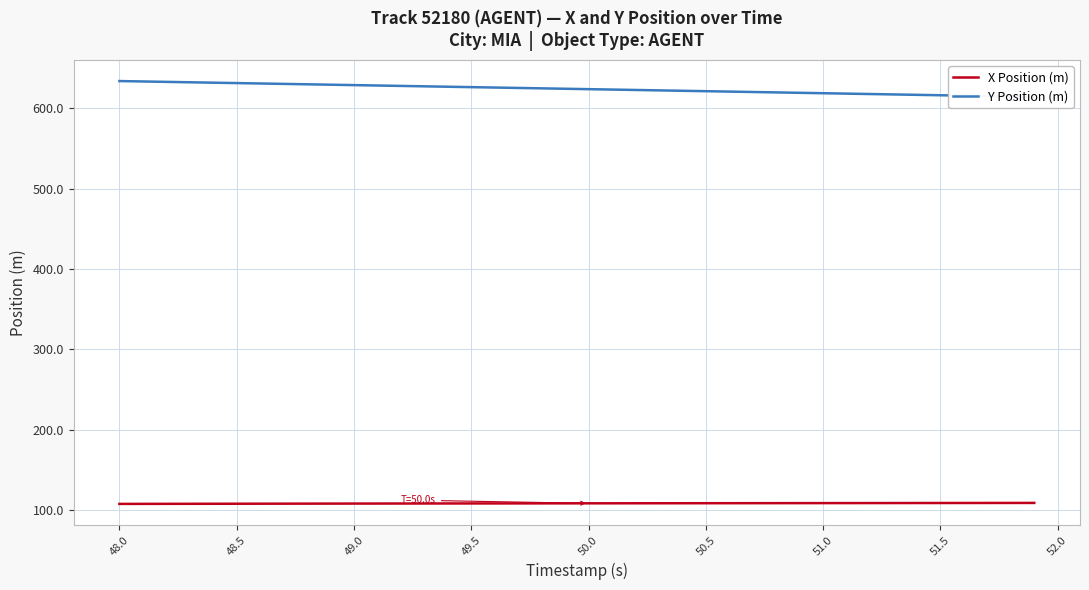

Rank the series by their maximum value, from highest to lowest.

Y Position (m), X Position (m)